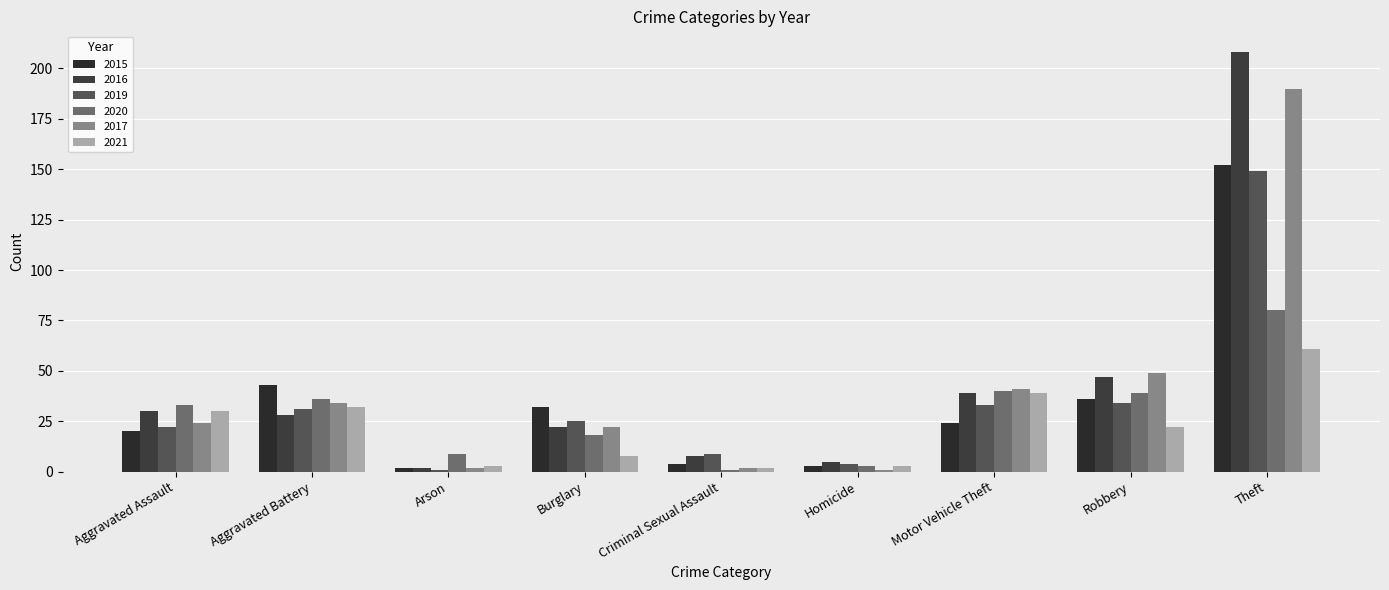

What are all the series names shown in the legend?

2015, 2016, 2019, 2020, 2017, 2021